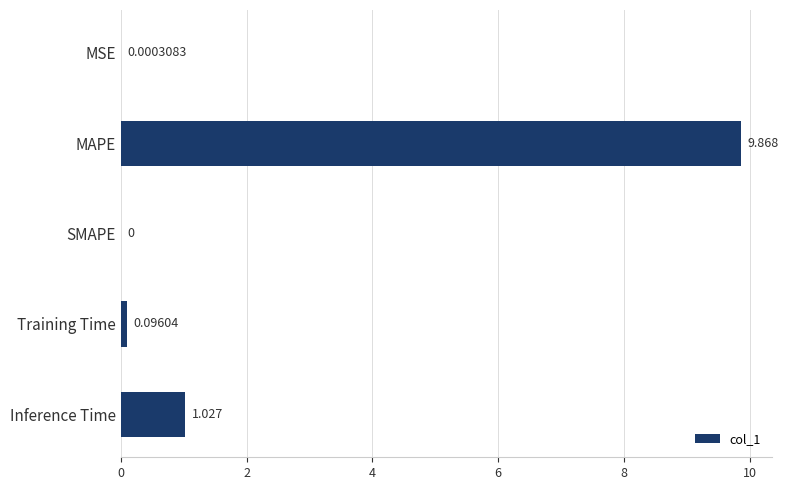

Between MAPE and Training Time, which is larger?

MAPE